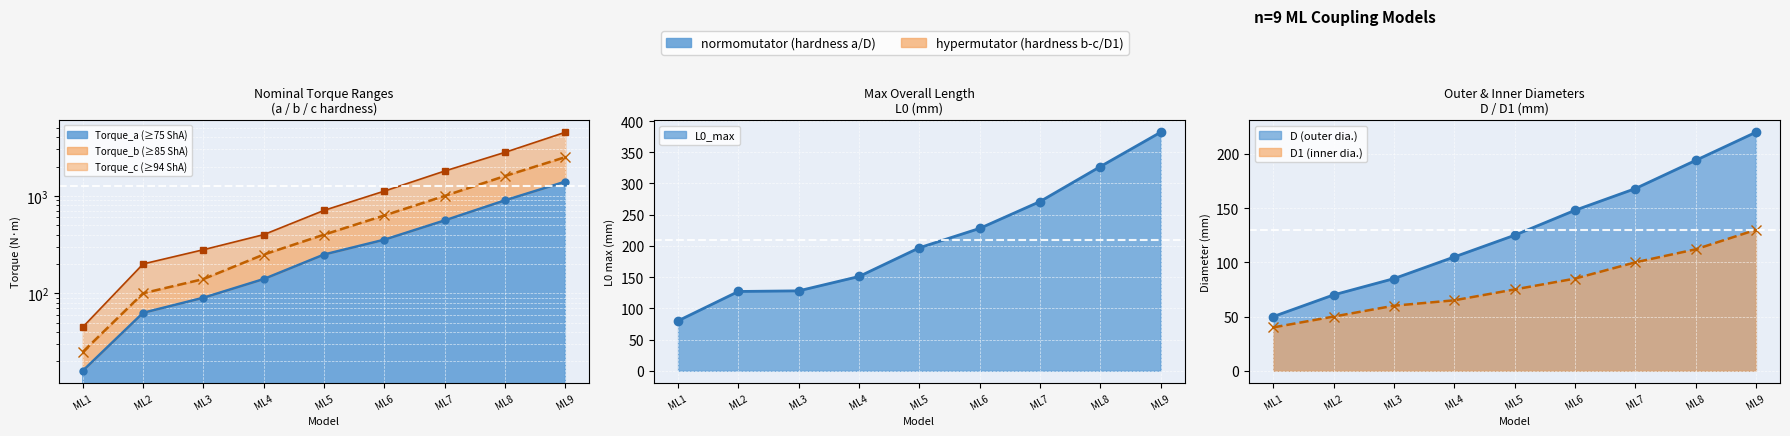

True or false: Torque_b and Torque_c intersect in this chart.

False